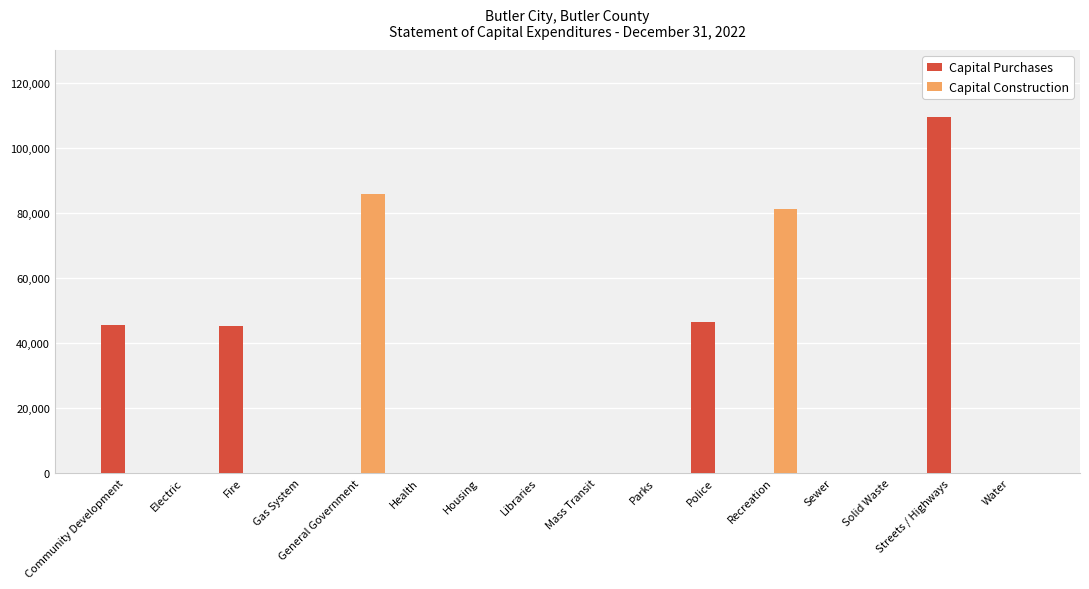

True or false: Capital Purchases has a value of 109410 at Streets / Highways.

True